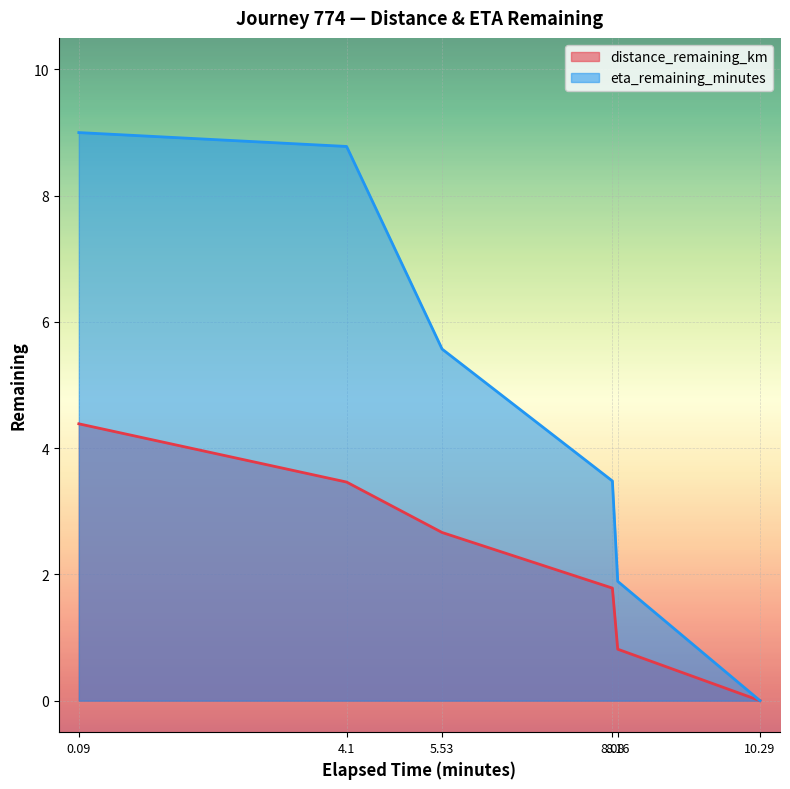

Which series has the largest range (max minus min)?

eta_remaining_minutes